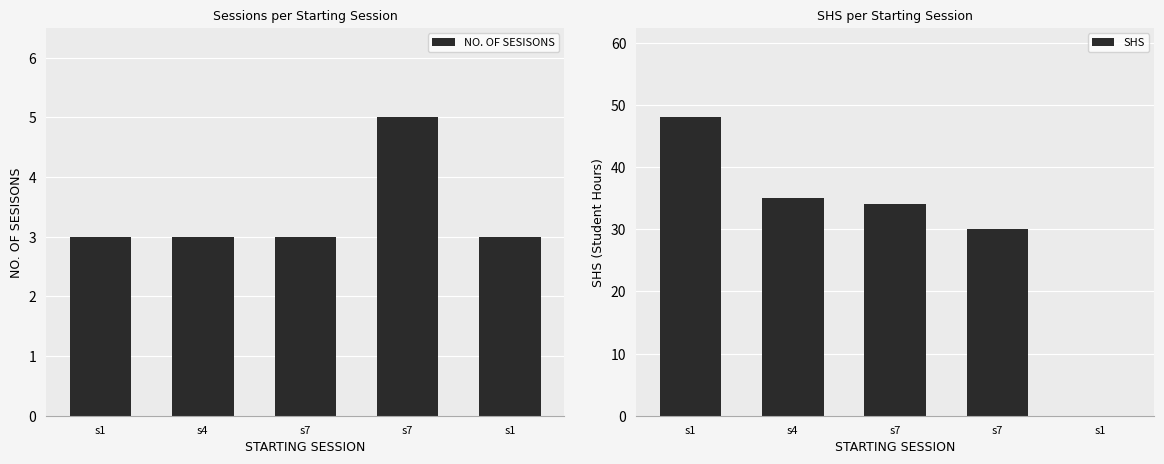

Reading right to left, list all the values displayed in this chart.

NO. OF SESISONS: s1=3	s7=5	s7=3	s4=3	s1=3
SHS: s1=0	s7=30	s7=34	s4=35	s1=48